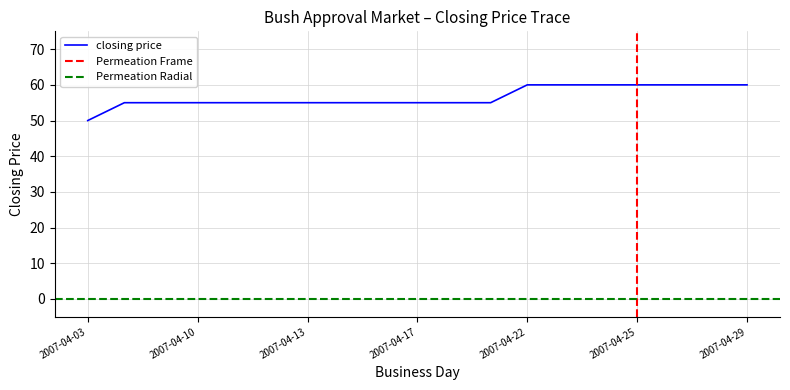

True or false: session open and session low cross at least once.

False